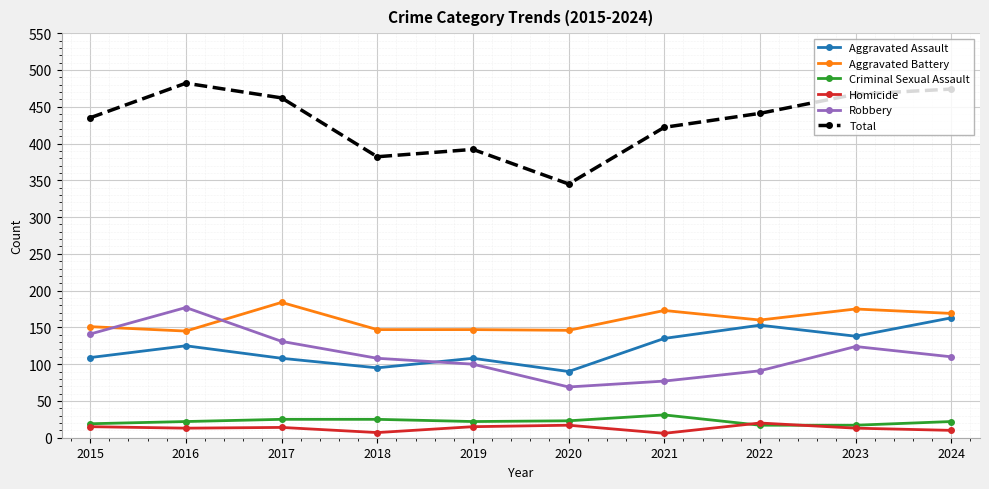

The Aggravated Assault series shows 281 at 2024. True or false?

False